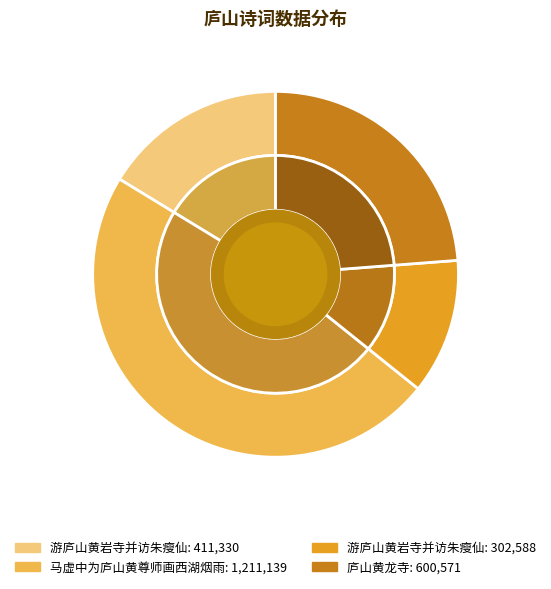

What is the smallest slice in the pie chart?

游庐山黄岩寺并访朱瘦仙